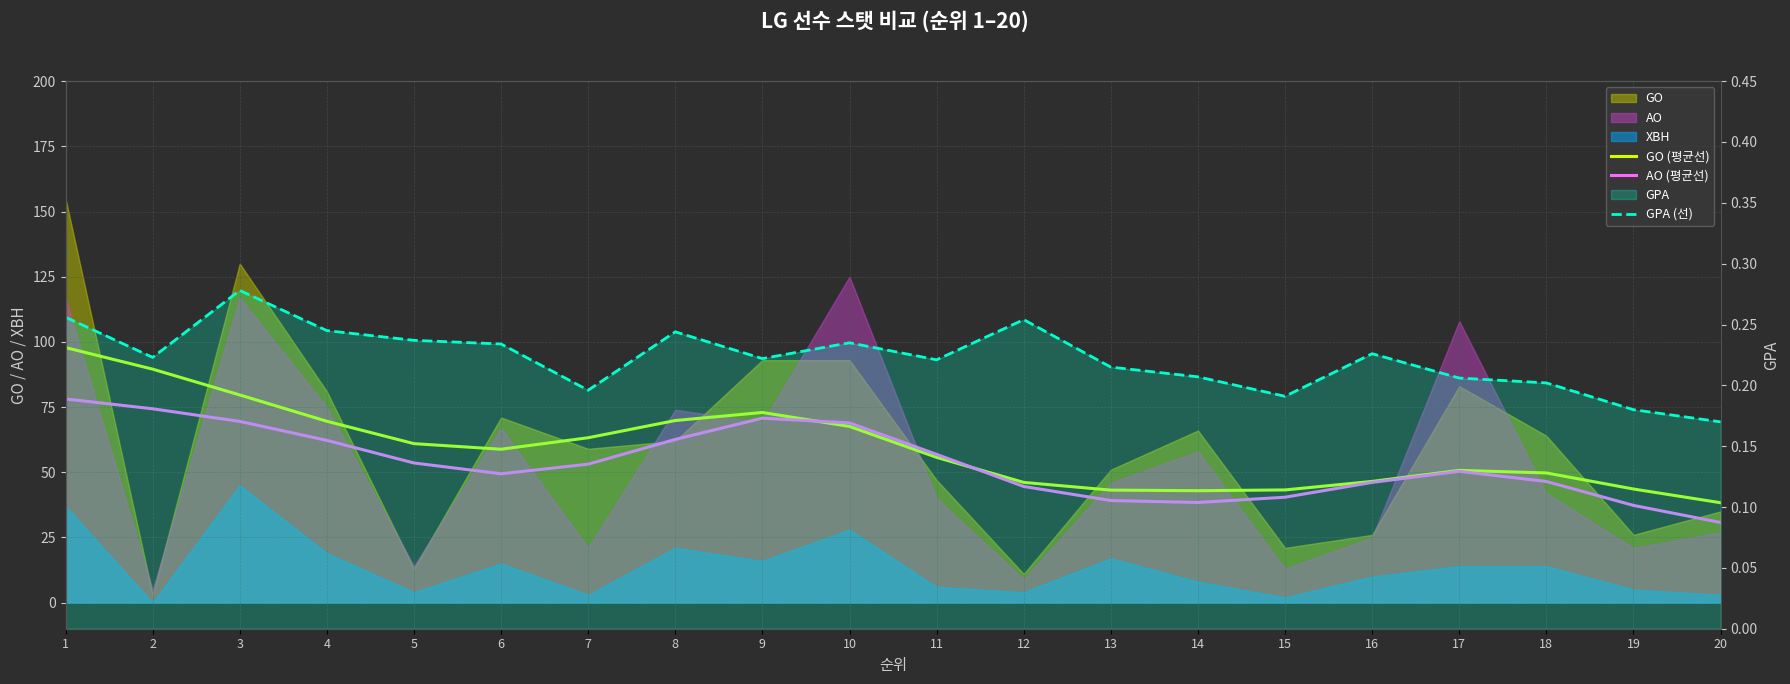

Is it true that AO (평균선) equals 33.0 at 5?

False